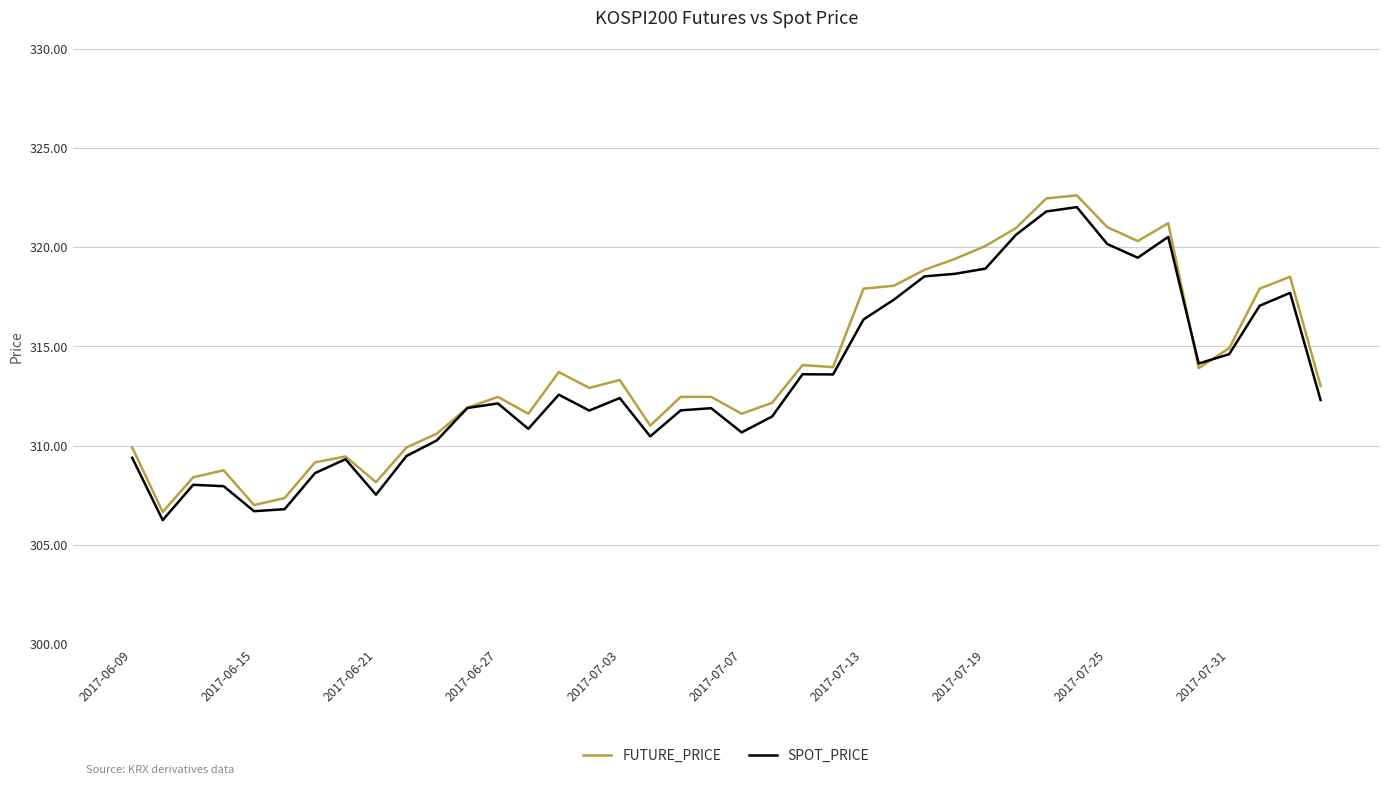

What is the highest value of the FUTURE_PRICE series?

322.6